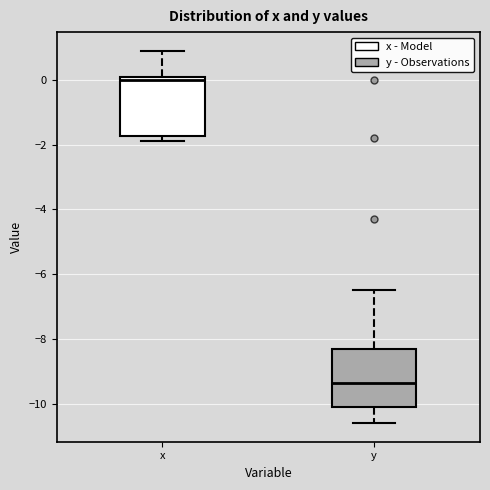

Which box's median line is the highest?

x